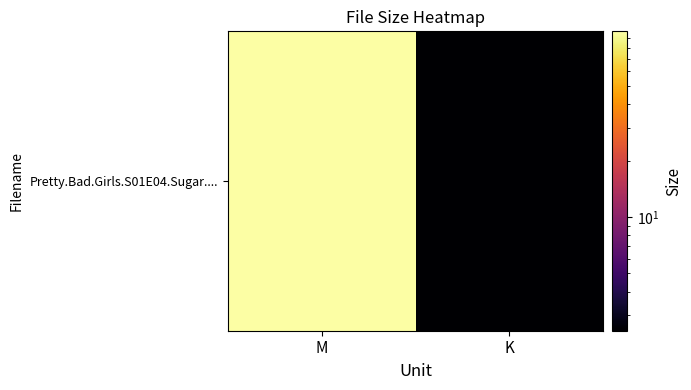

How many distinct data groups are displayed?

1